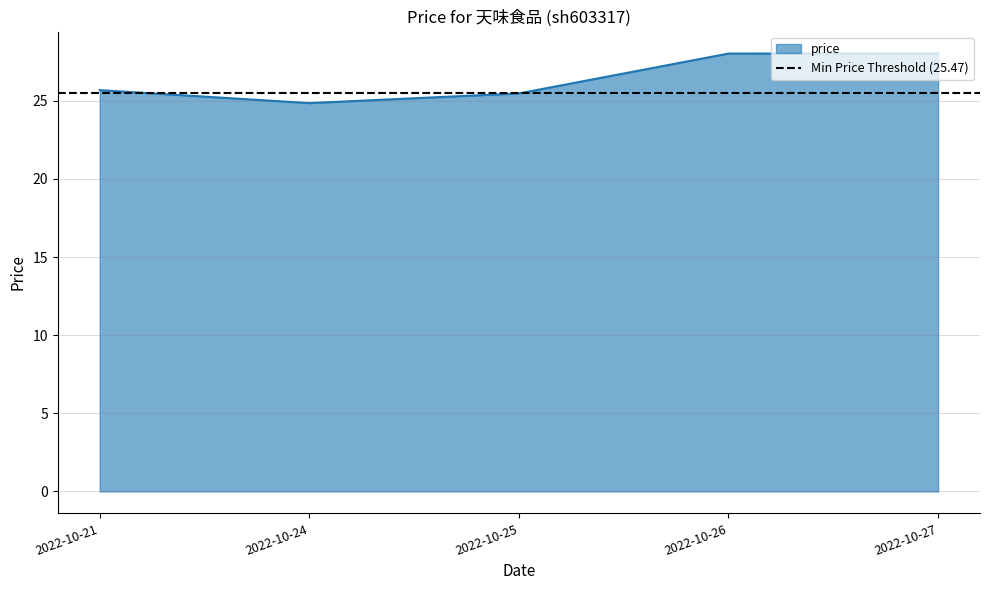

True or false: there are more than 0 points higher than both neighbors.

False